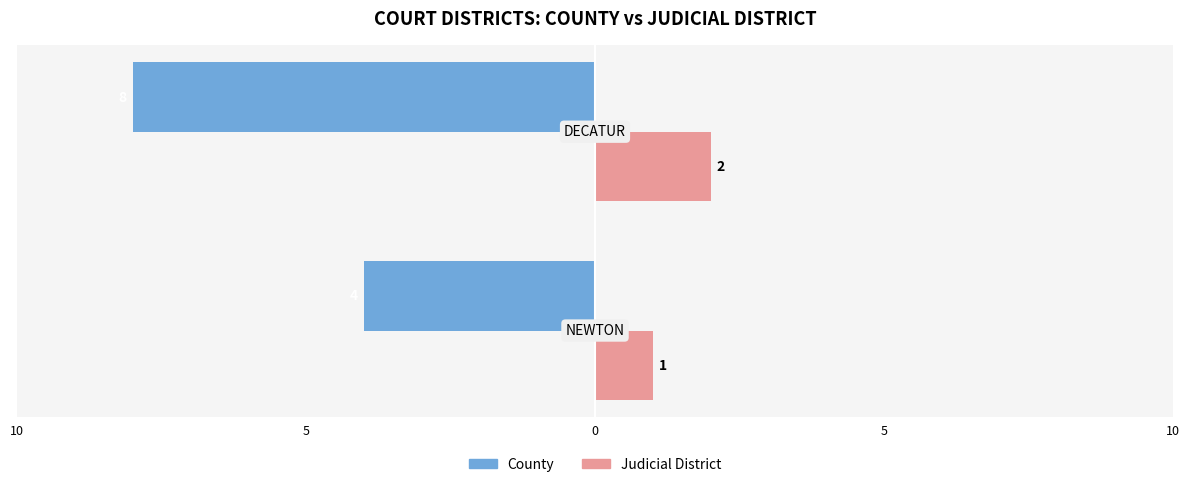

What are all the series names shown in the legend?

County, Judicial District